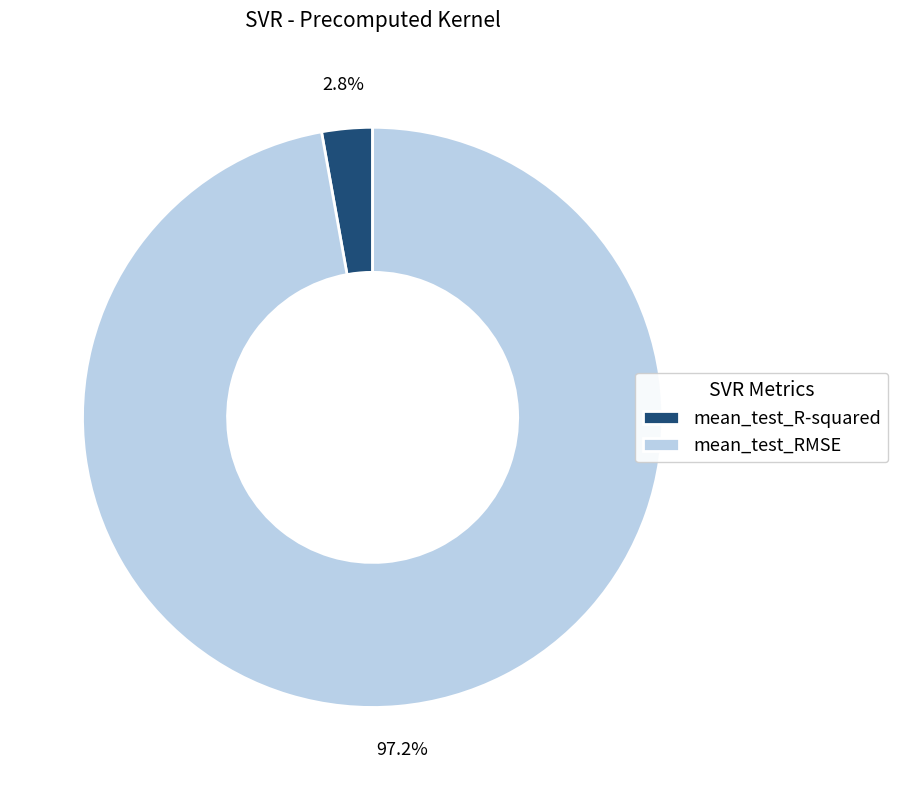

What percentage is the mean_test_R-squared slice, to the nearest percent?

3%